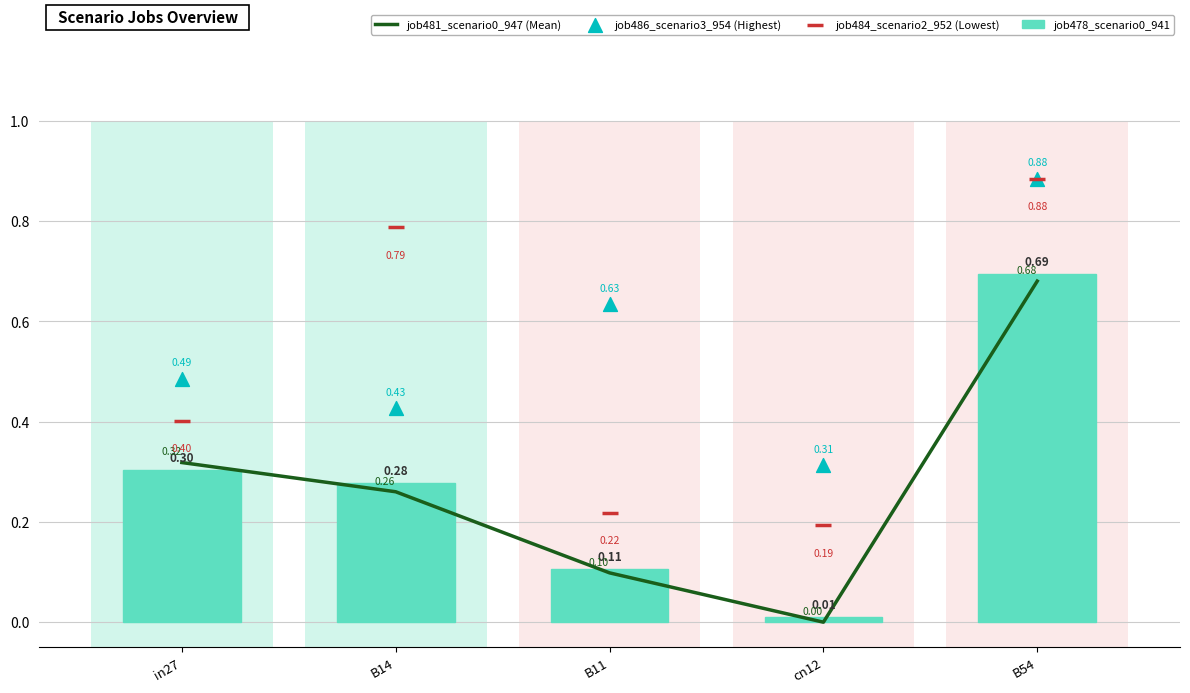

Which series contains the highest Y value?

job486_scenario3_954 (Highest)